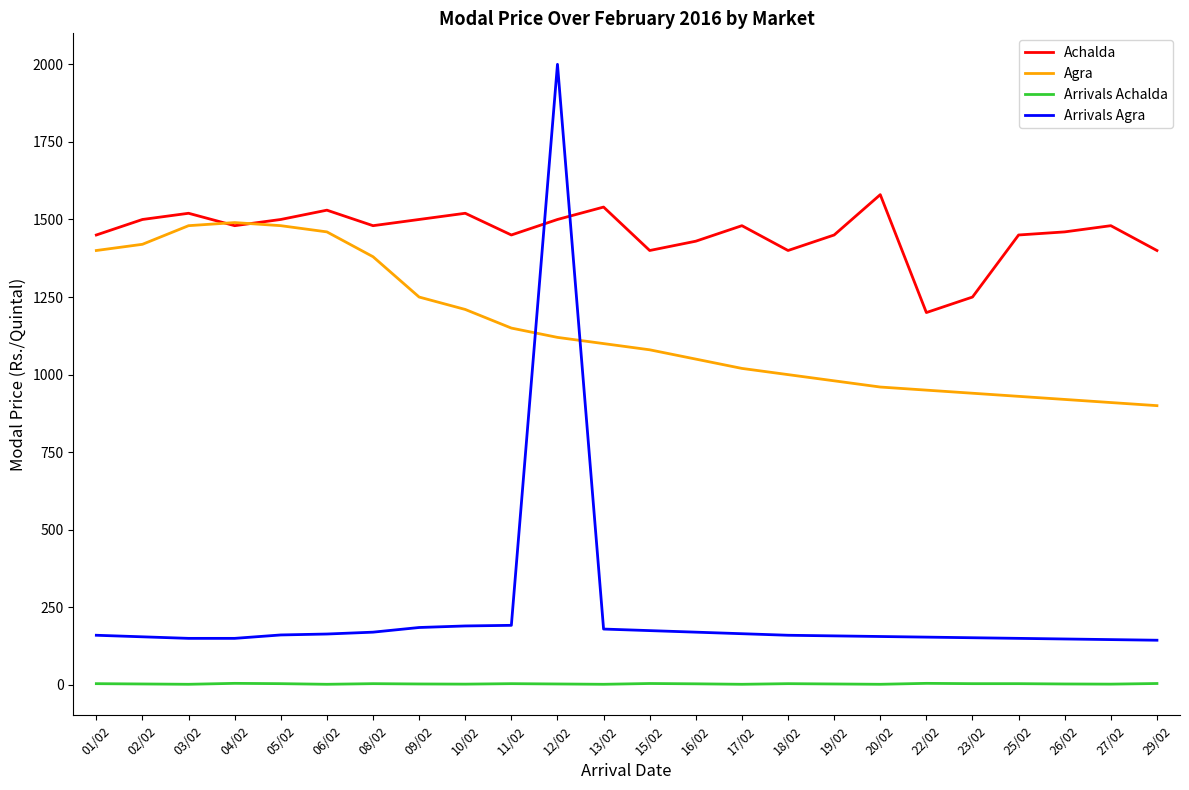

True or false: Achalda and Arrivals Achalda cross at least once.

False